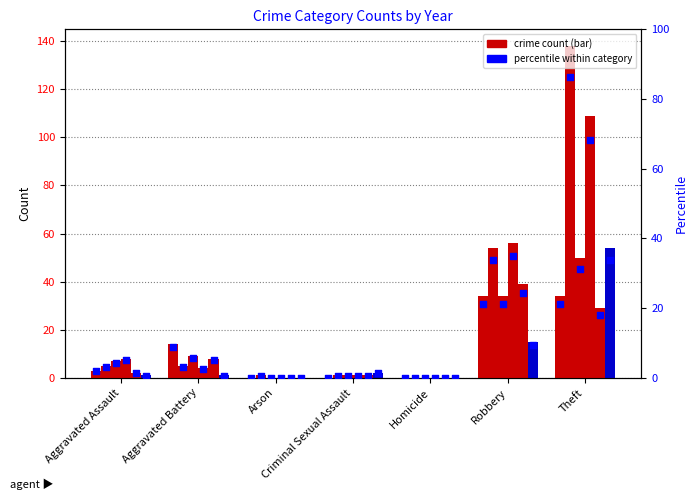

What is the ratio of the value at Theft to the value at Aggravated Battery?

2.4